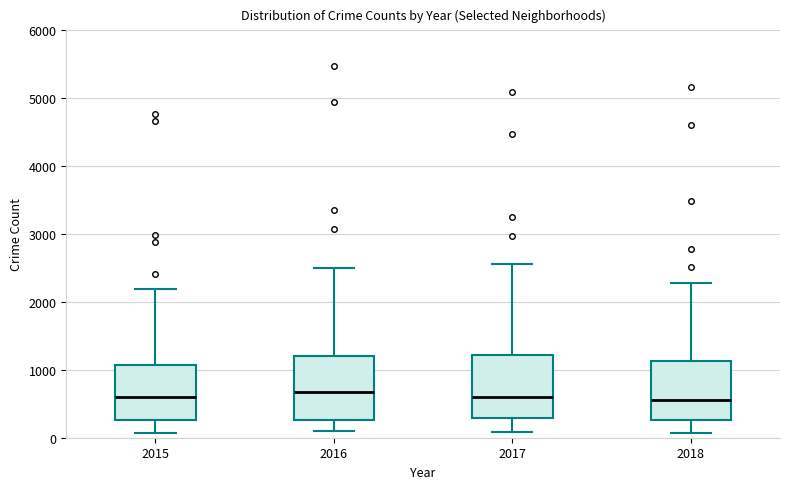

Reading left to right, read every box against the y-axis: the position of its median line, the range the box covers, and the ends of its whiskers. The values are not printed on the chart, so give them approximately, as read against the axis.

2015: median 600, box 300 to 1100, whiskers 100 to 2200
2016: median 700, box 300 to 1200, whiskers 100 to 2500
2017: median 600, box 300 to 1200, whiskers 100 to 2600
2018: median 600, box 300 to 1100, whiskers 100 to 2300